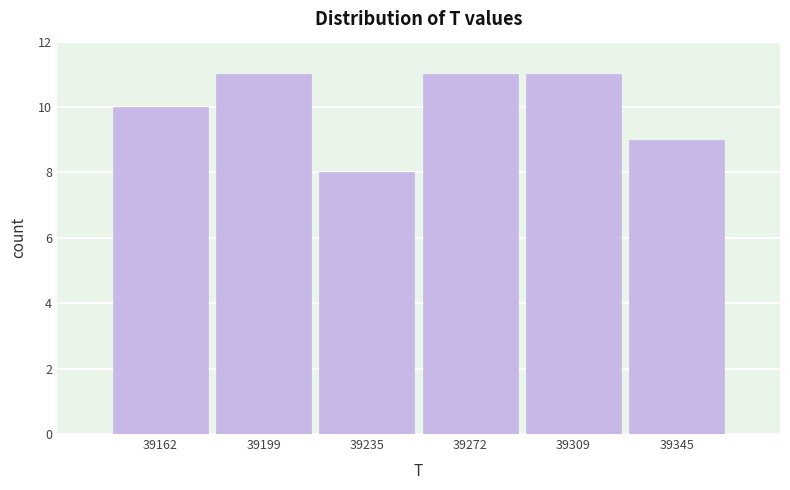

Reading left to right, transcribe all the data shown in this chart.

10	11	8	11	11	9